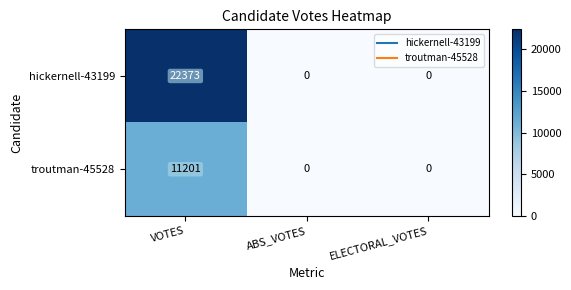

Which series has the largest total across all categories?

hickernell-43199